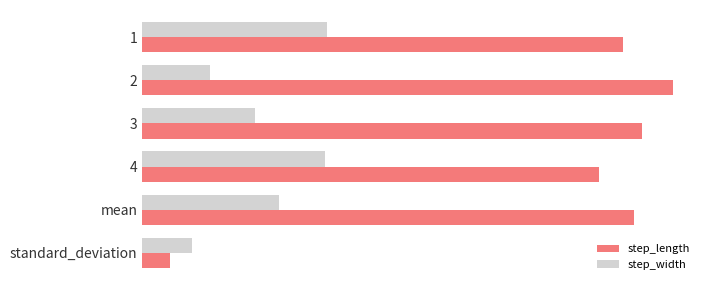

List the labels in order of step_length value, largest first.

2, 3, mean, 1, 4, standard_deviation